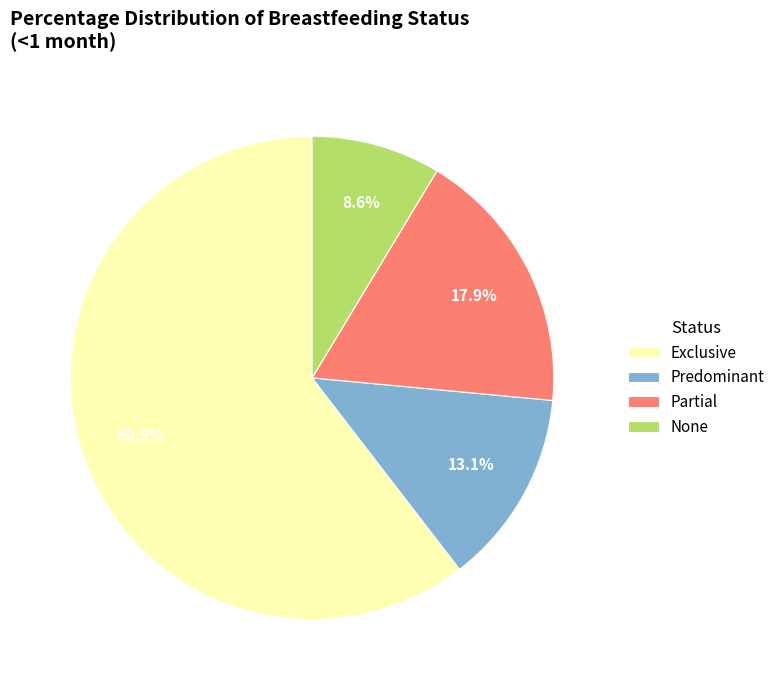

What percentage is the None slice, to the nearest percent?

9%